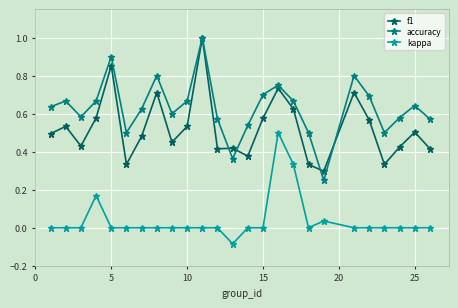

List the series in order of their overall mean, highest first.

accuracy, f1, kappa